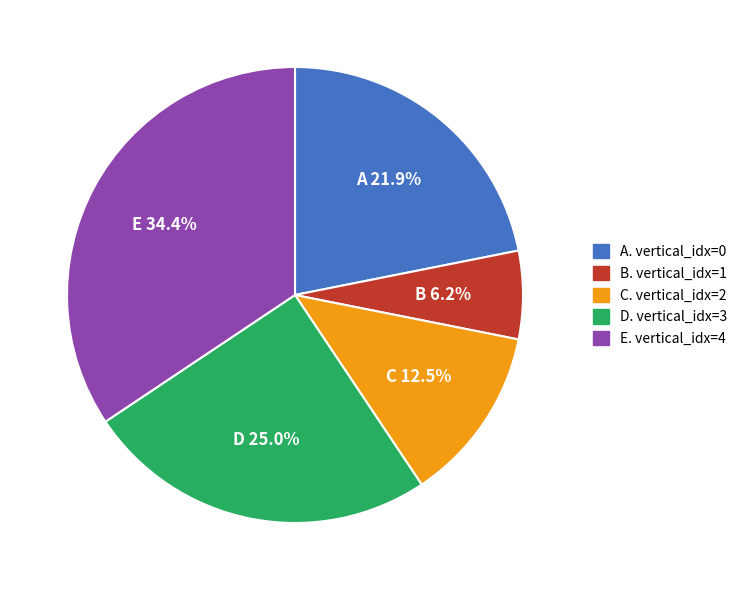

How many slices are in this pie chart?

5